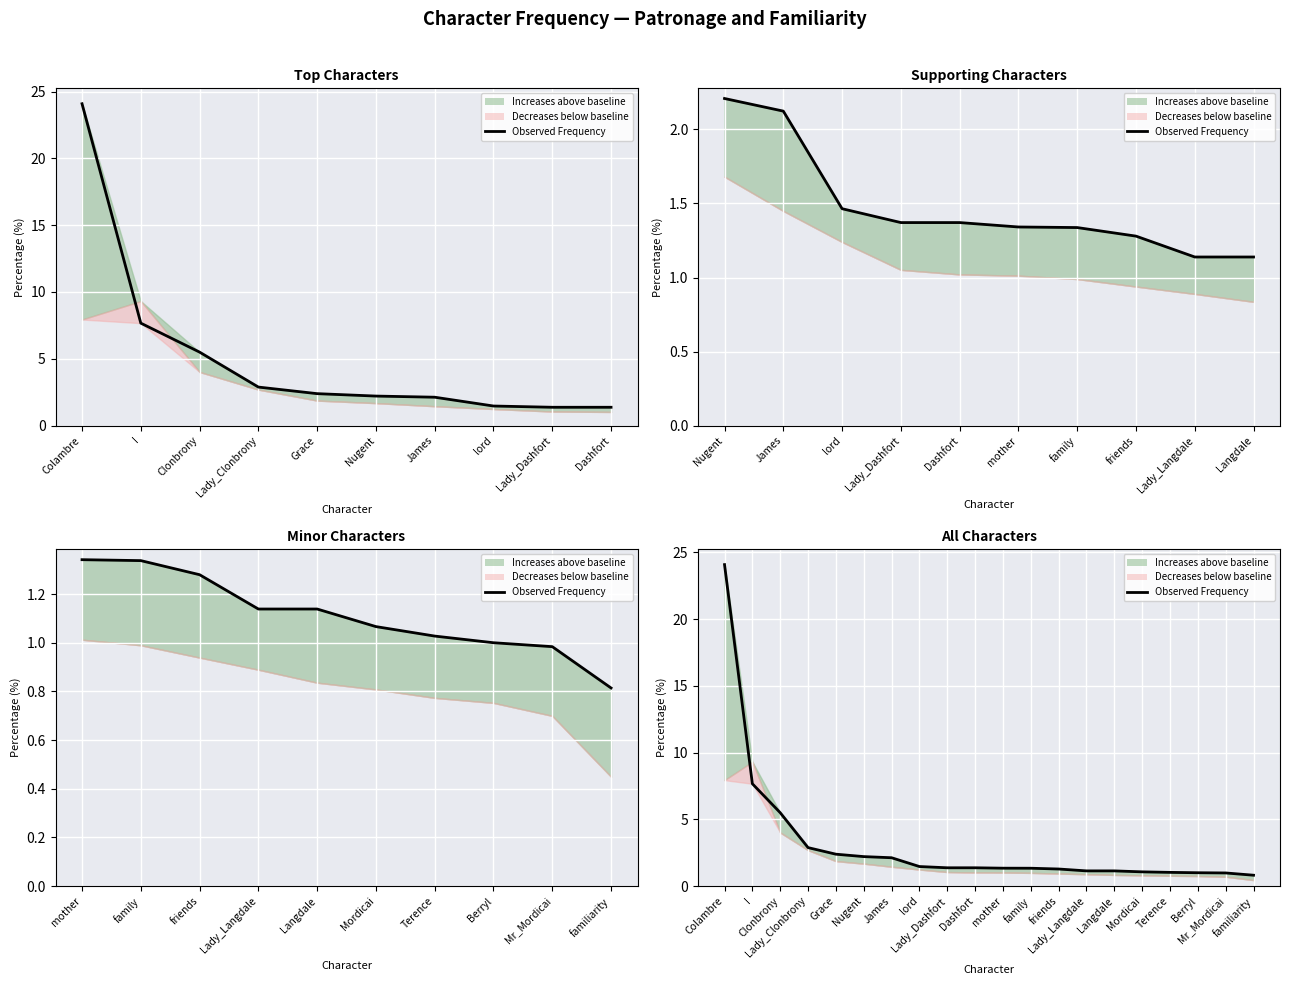

What is the label of the 15th point from the right?

Nugent